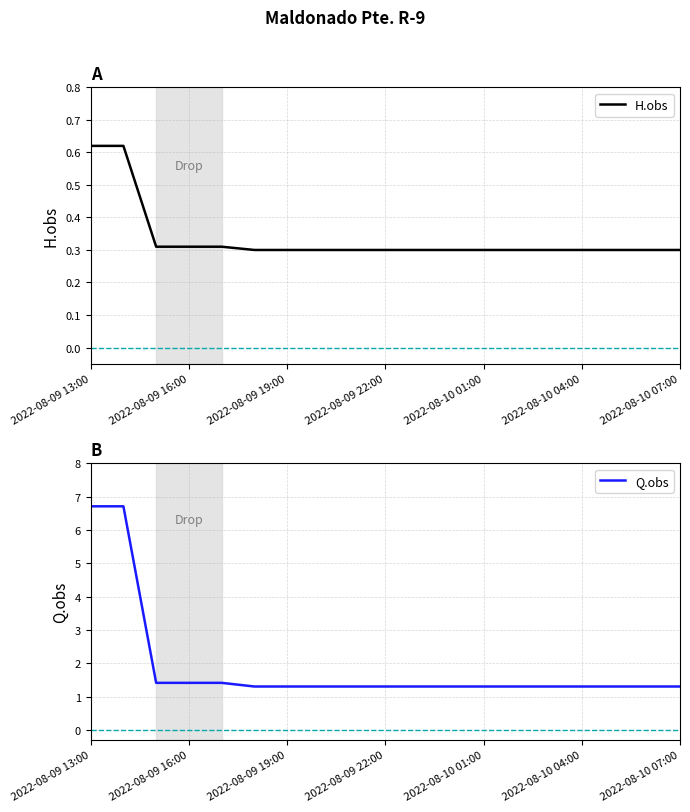

What is the sum of all H.obs values?

6.4